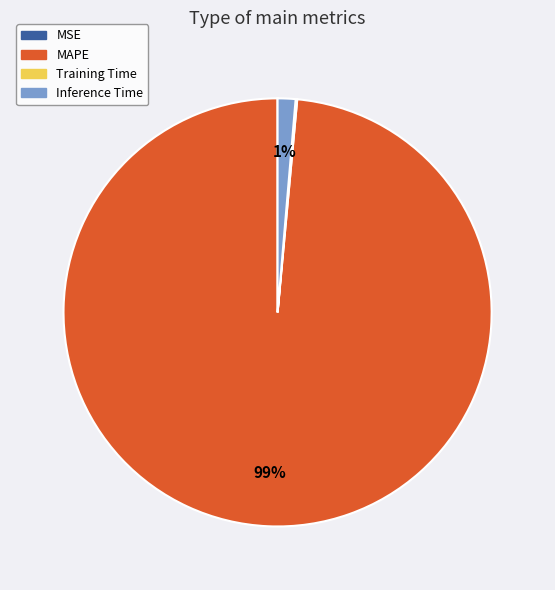

What is the majority slice?

MAPE